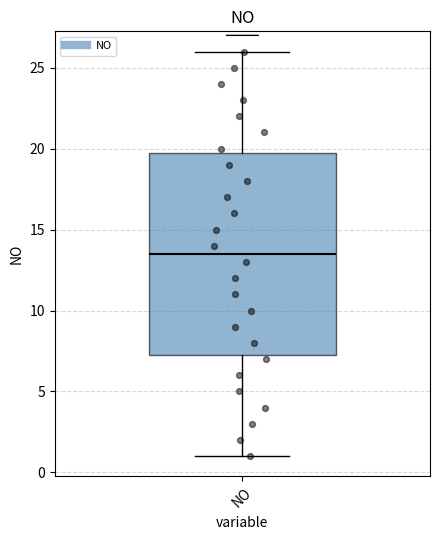

Transcribe this box plot: give where the median line is, the range the box spans, and where the two whiskers end, as read against the y-axis. The values are not printed on the chart, so give them approximately, as read against the axis.

median 13.5, box 7.5 to 20.0, whiskers 1.0 to 26.0